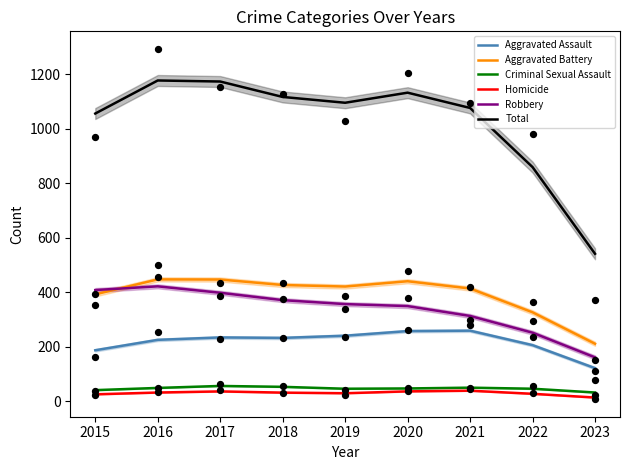

Which series reaches the maximum Y coordinate?

Total